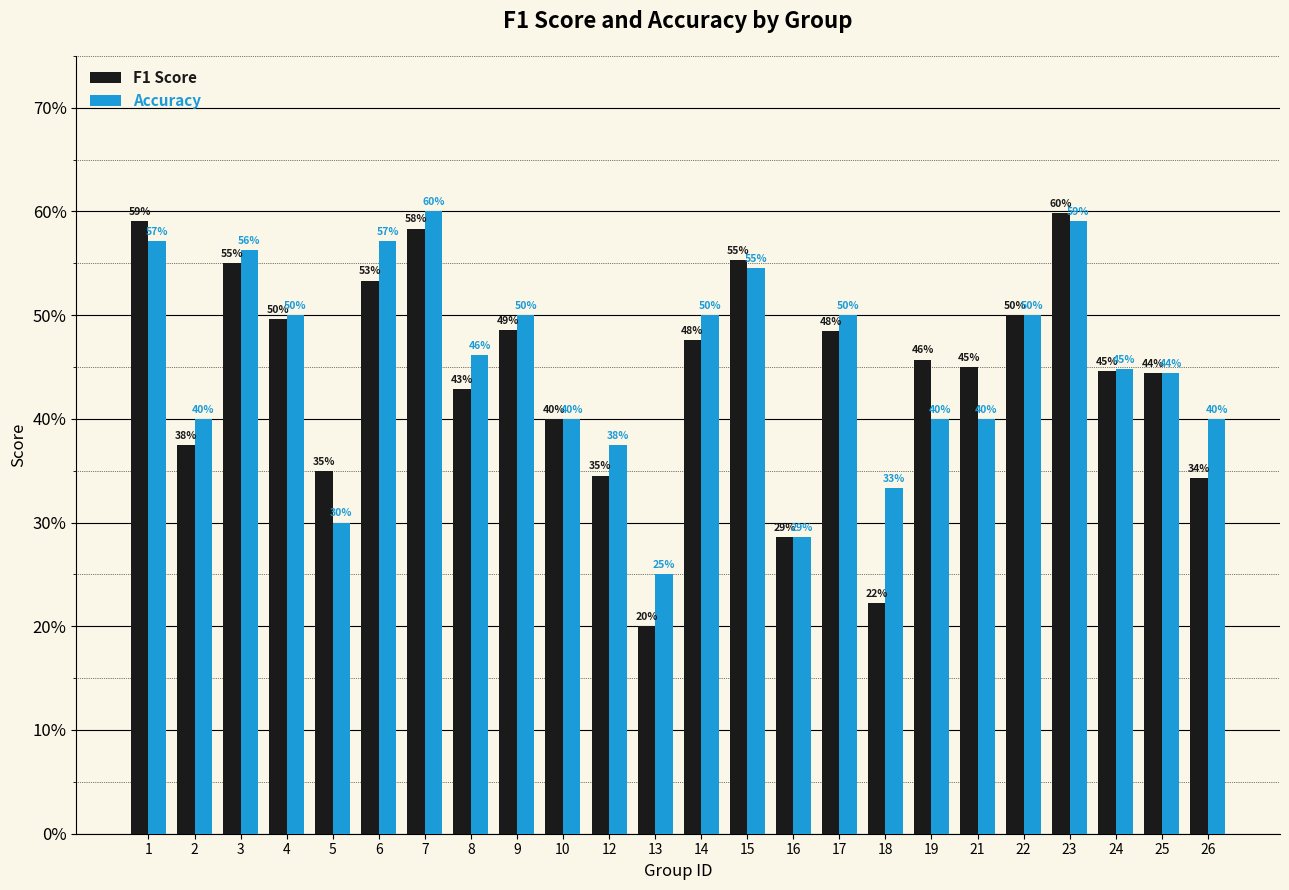

The F1 Score series shows 0.4 at 25. True or false?

True